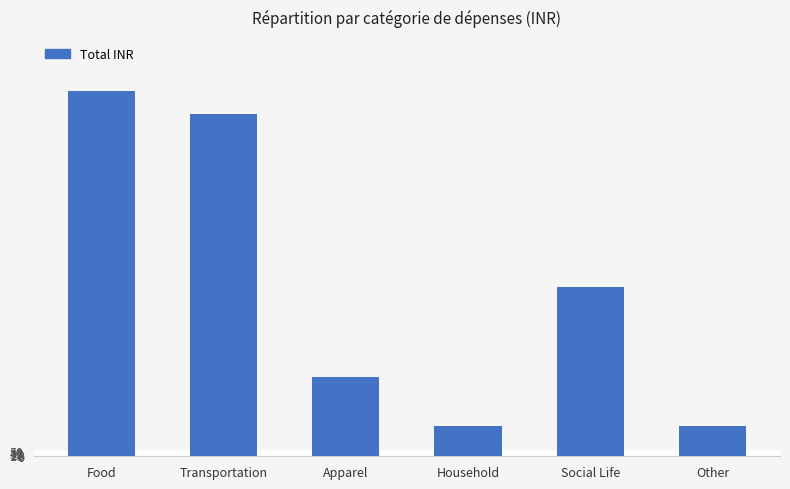

What is the value of the 4th bar from the left?

303.0